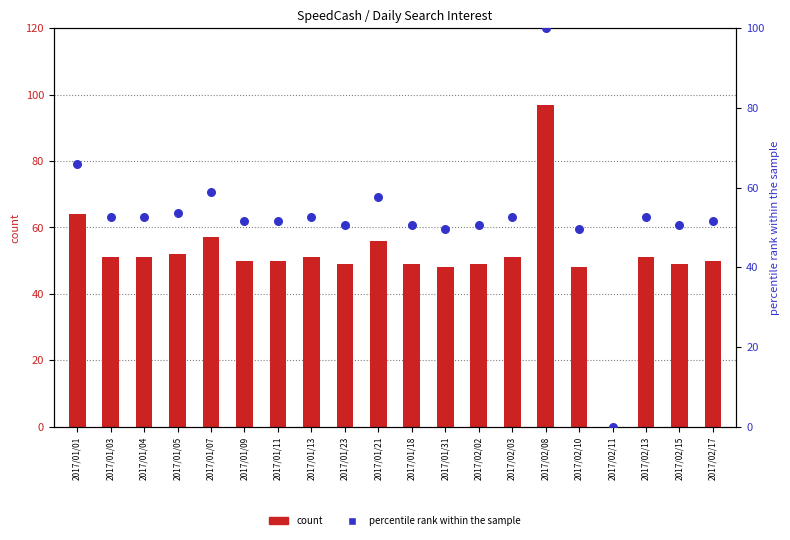

Which series has the widest spread of Y values?

percentile rank within the sample